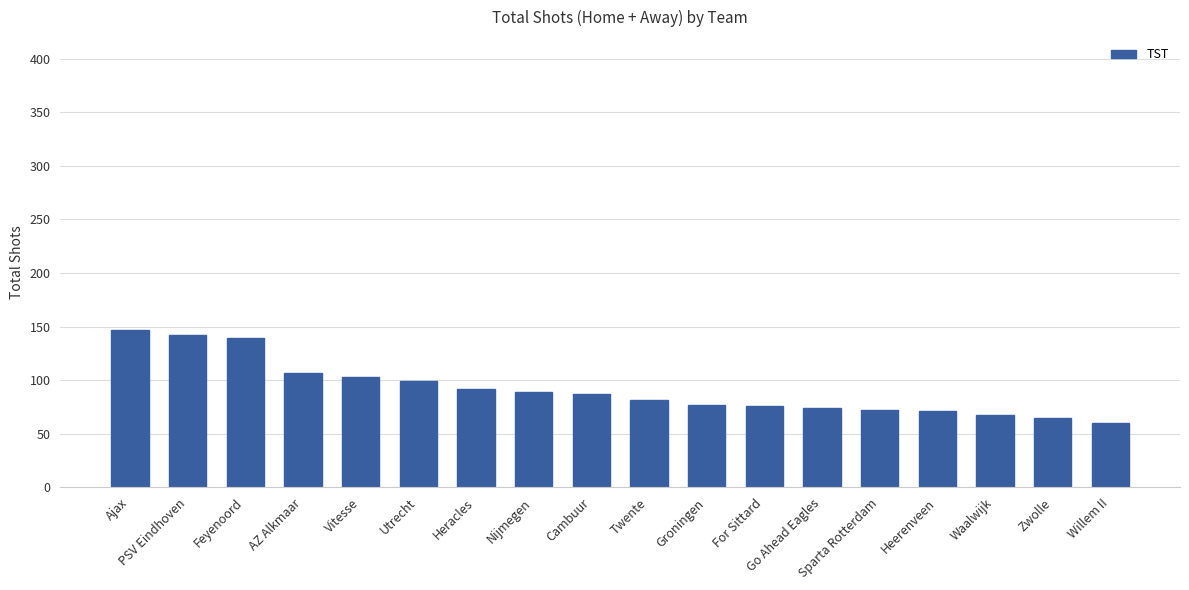

What is the change in value from Nijmegen to Sparta Rotterdam?

-17